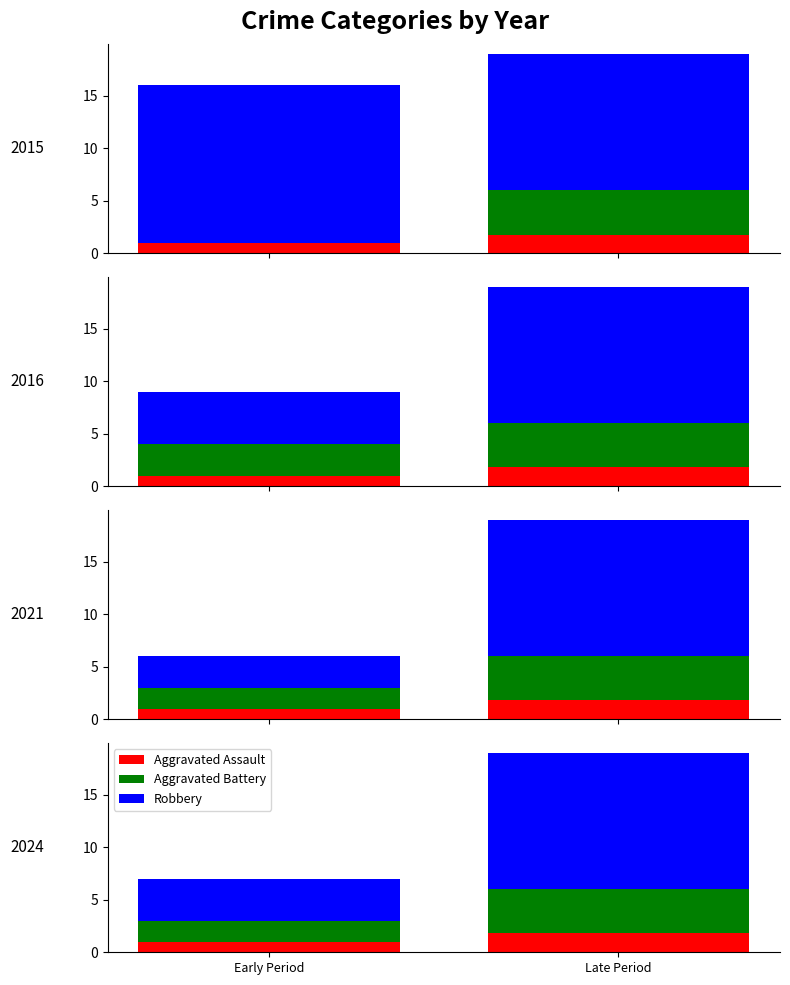

The Robbery series shows 4.0 at Early Period. True or false?

True